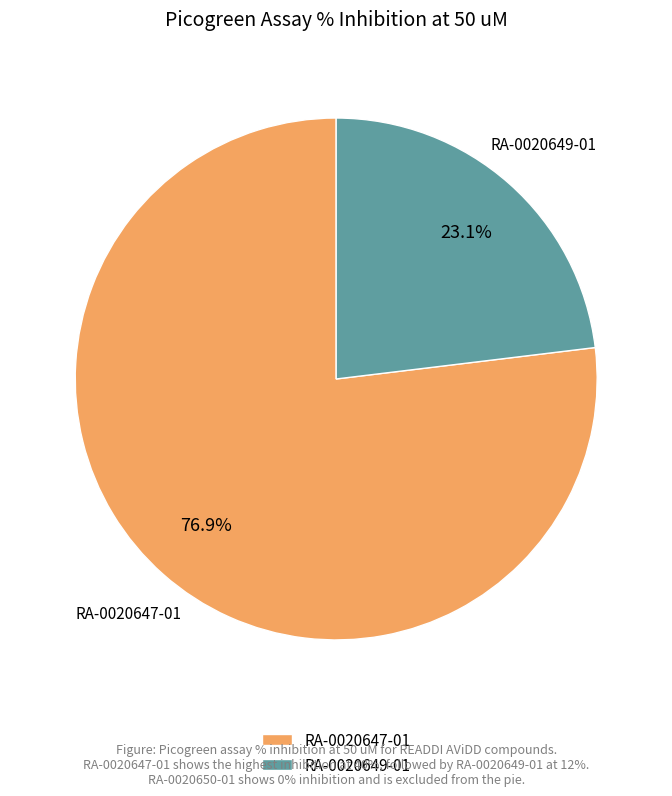

Which slice represents more than half of the pie?

RA-0020647-01